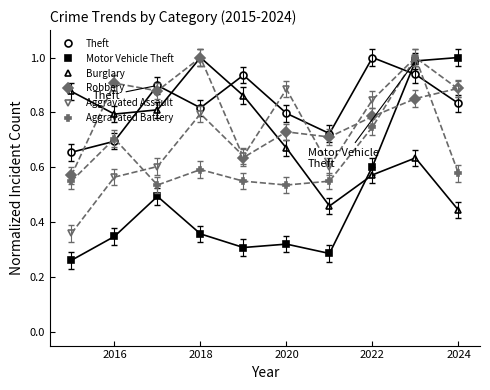

How many distinct data groups are displayed?

6